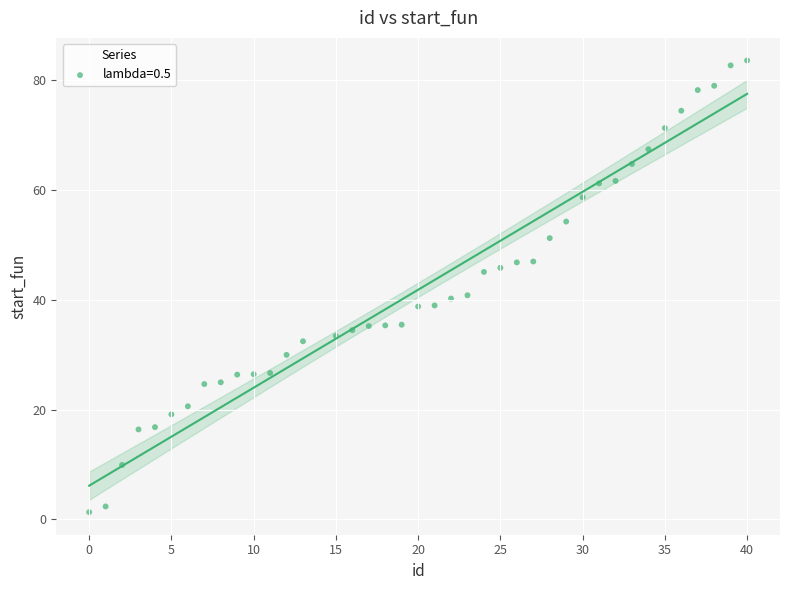

What is the range of Y values (max minus min)?

82.3